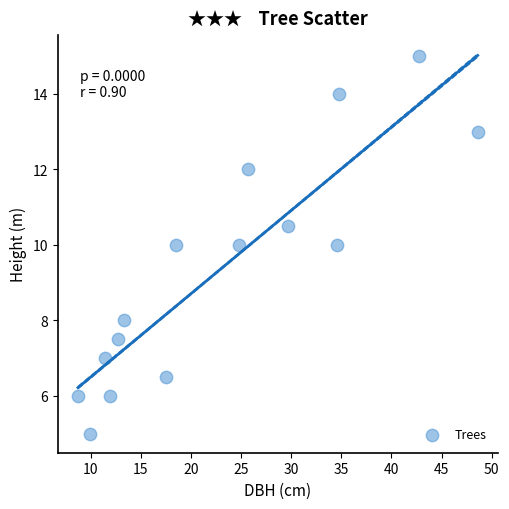

What is the range of Y values (max minus min)?

10.0